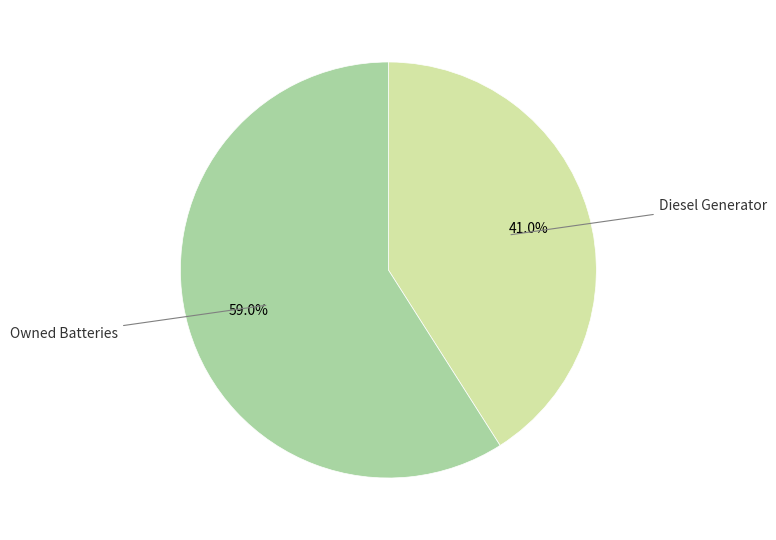

Count the number of slices in the pie.

2